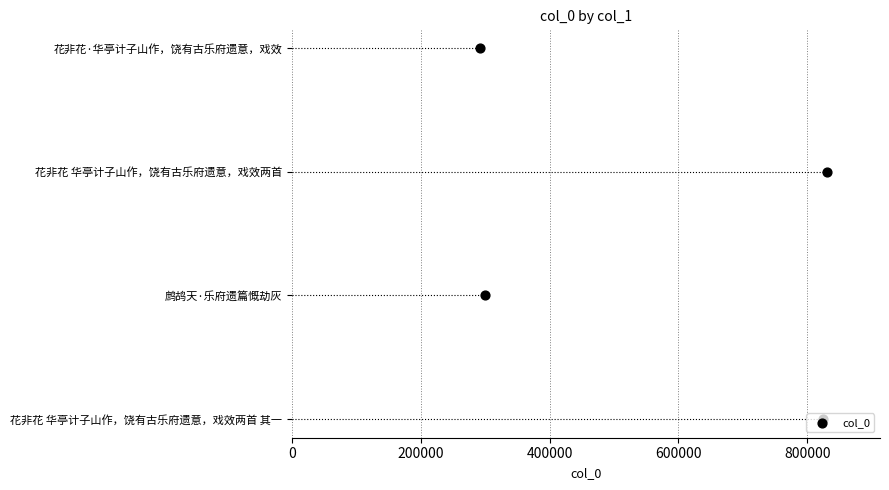

What is the change in value from 200000 to 600000?

+2